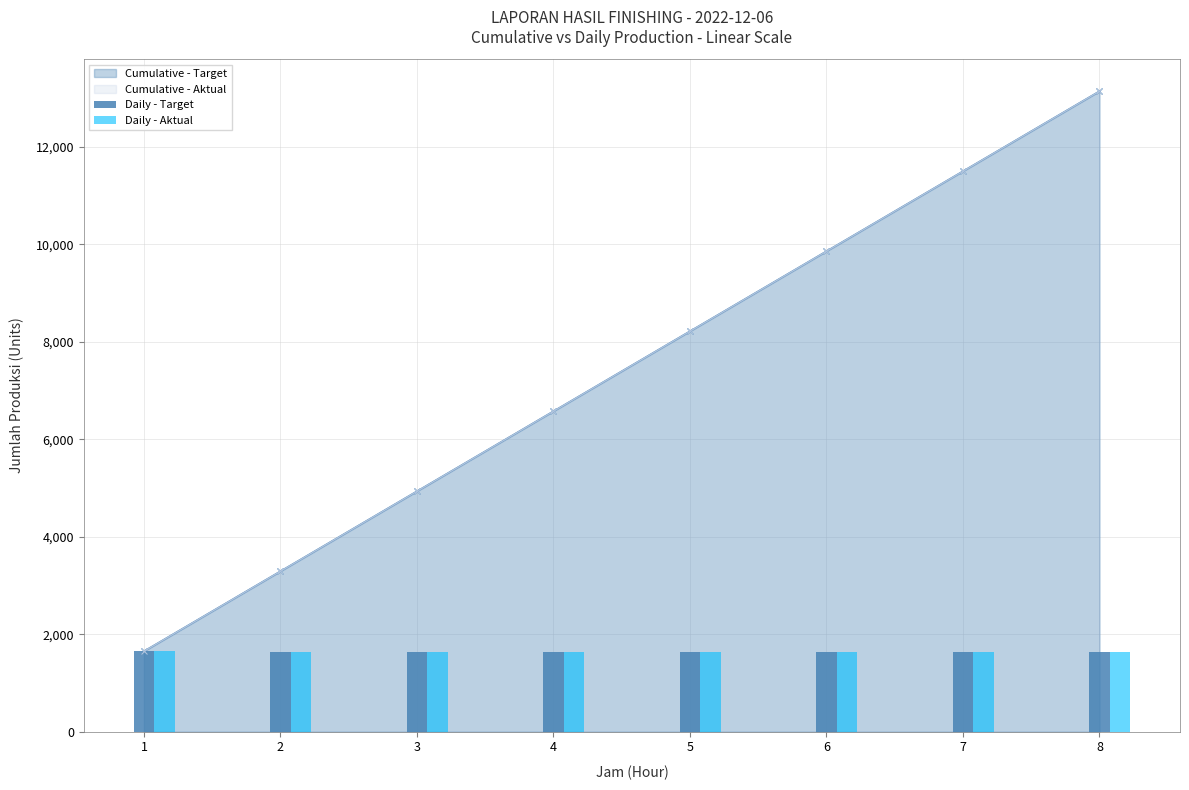

Between 5 and 1, which is larger?

1